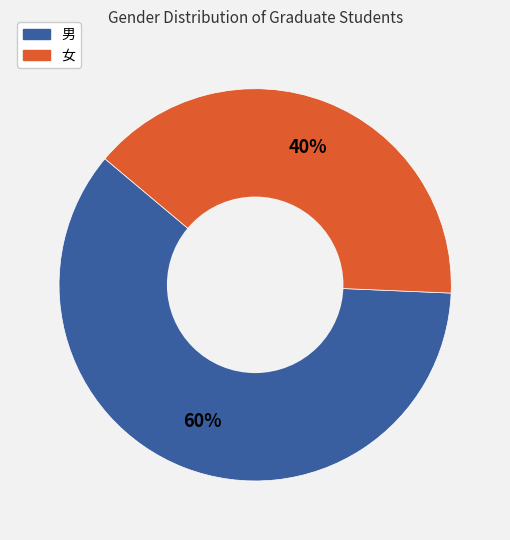

The 女 slice represents 40% of the pie. True or false?

True